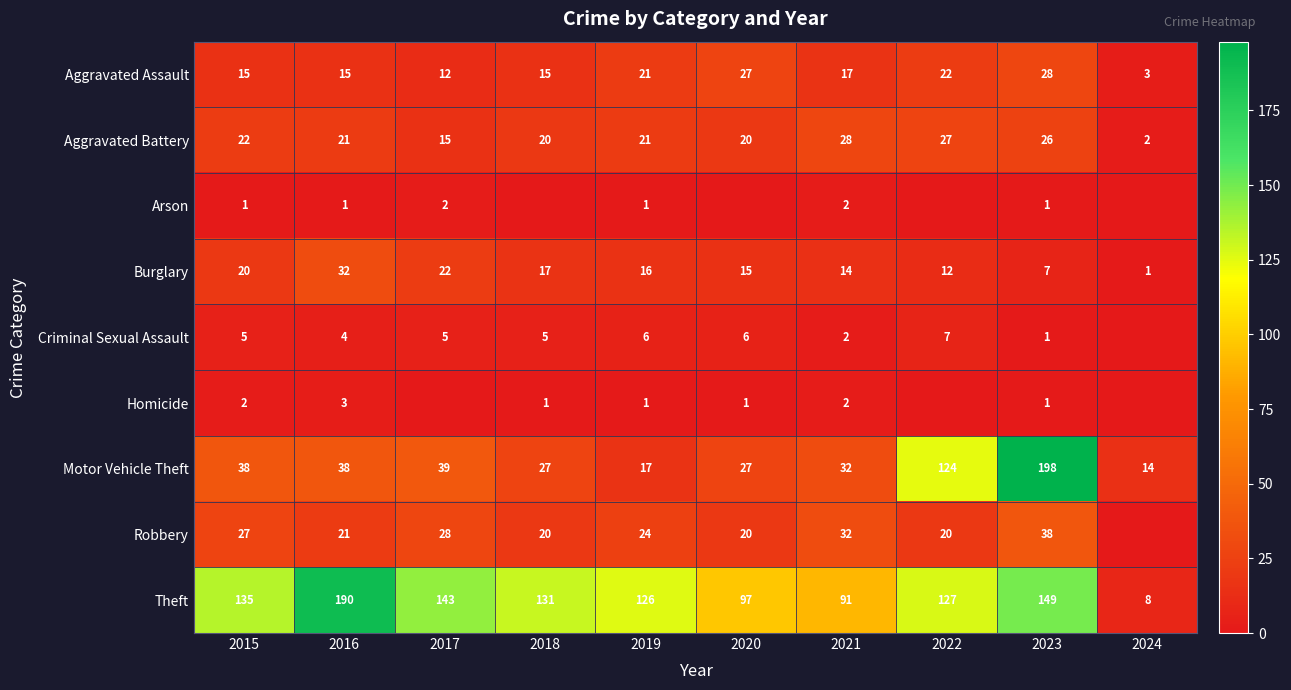

What is the total value across all series at 2022?

339